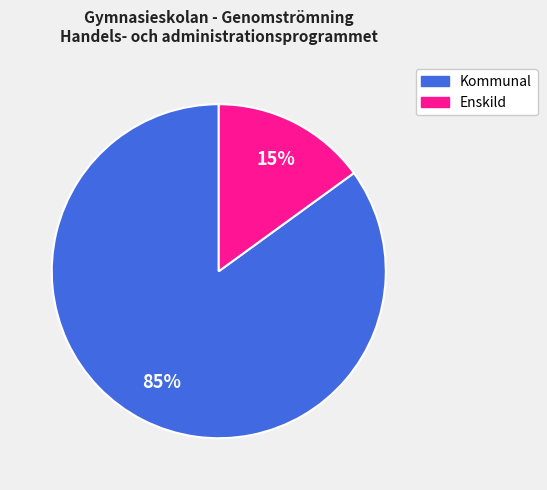

Is Enskild the majority of the pie?

No